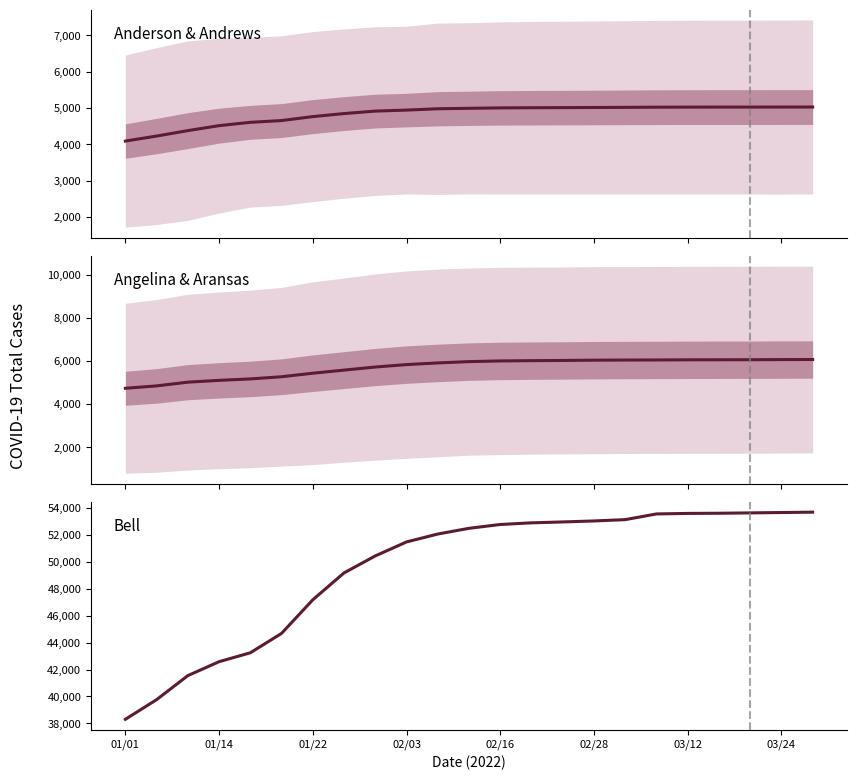

Count the number of data series in this chart.

3